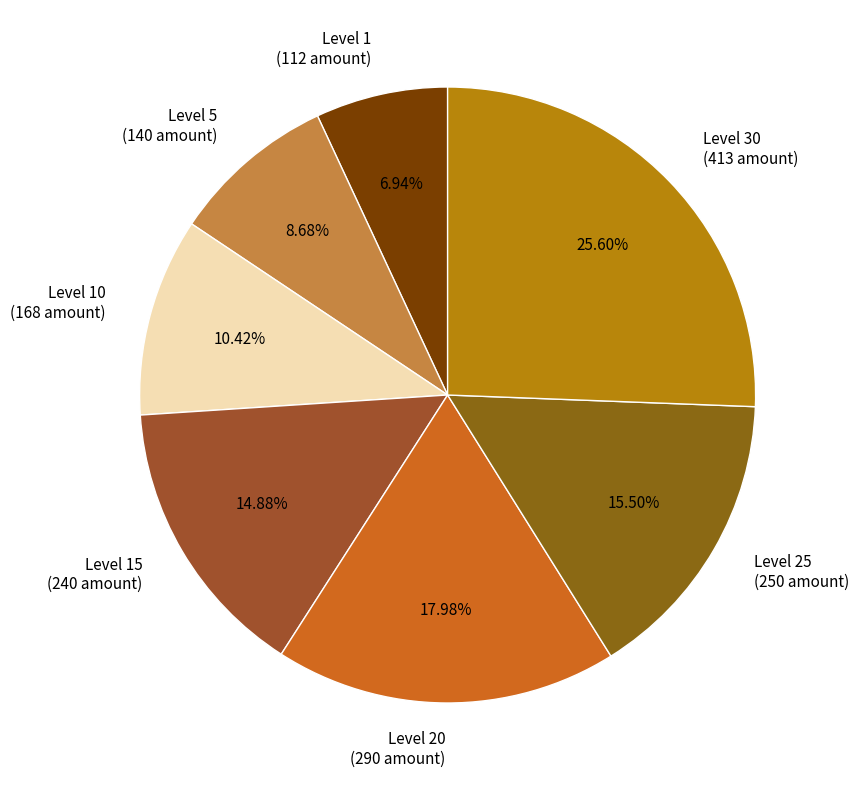

Combined, do Level 10 (168 amount) and Level 30 (413 amount) account for over 50%?

No